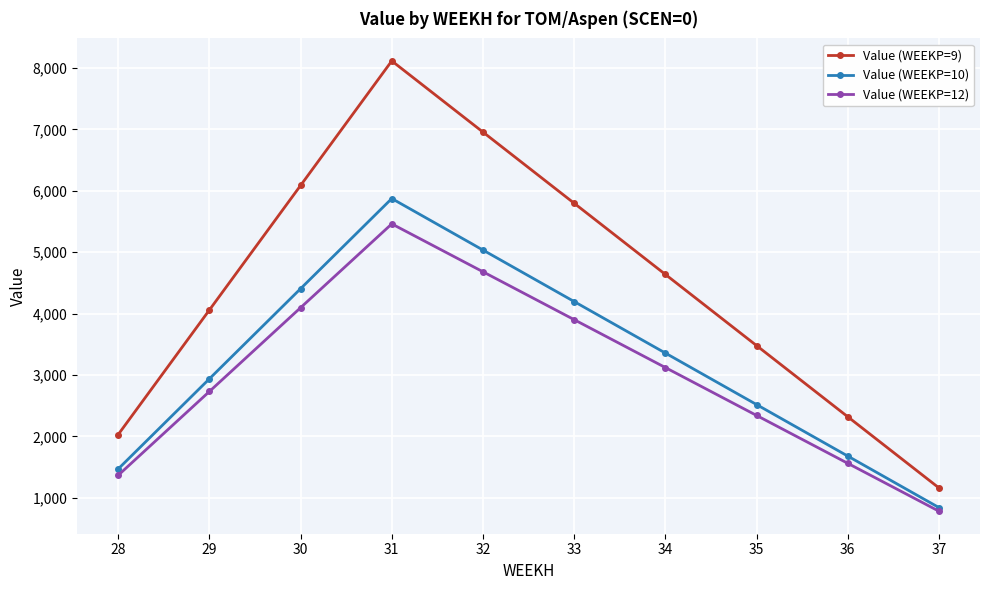

Between 30 and 36, which series saw the biggest shift?

Value (WEEKP=9)